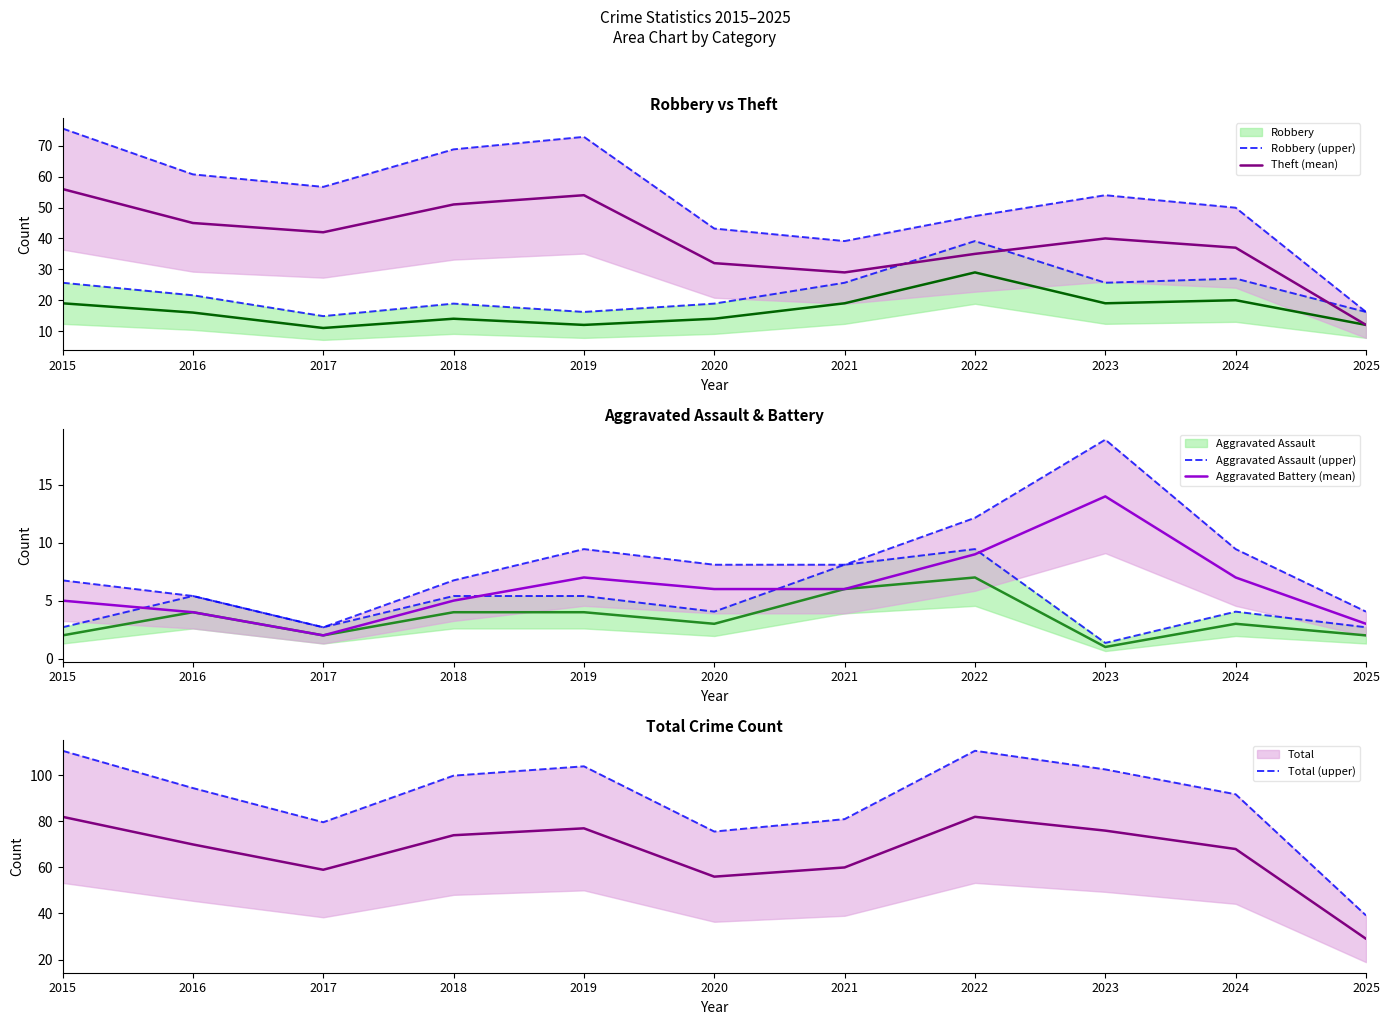

What is the greatest value displayed?

82.0